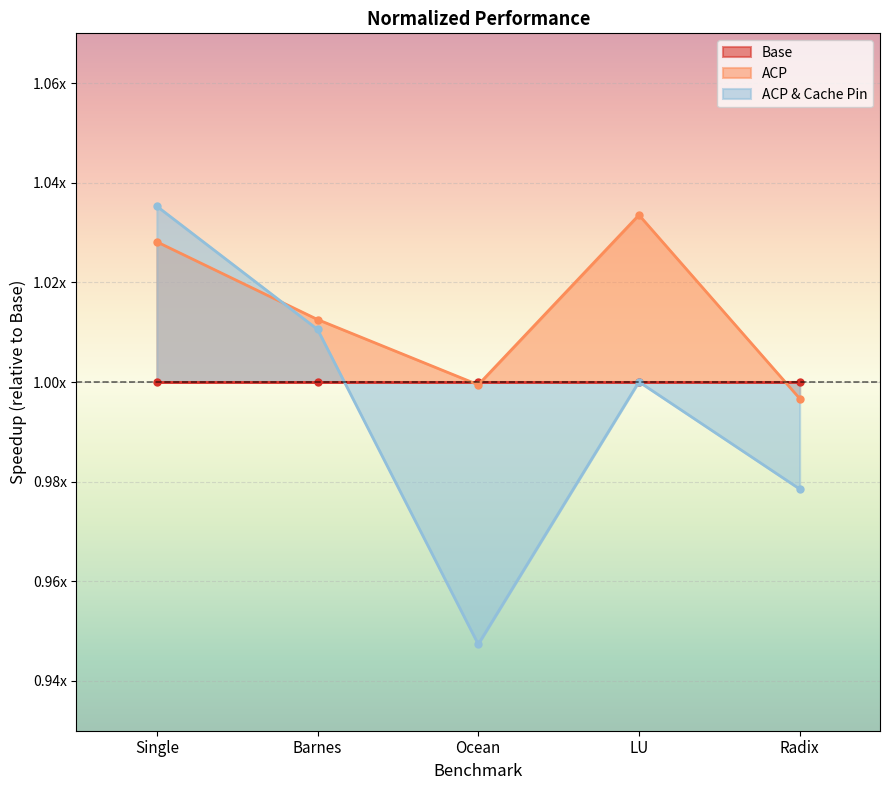

At which category is the sum across all series the highest?

Single